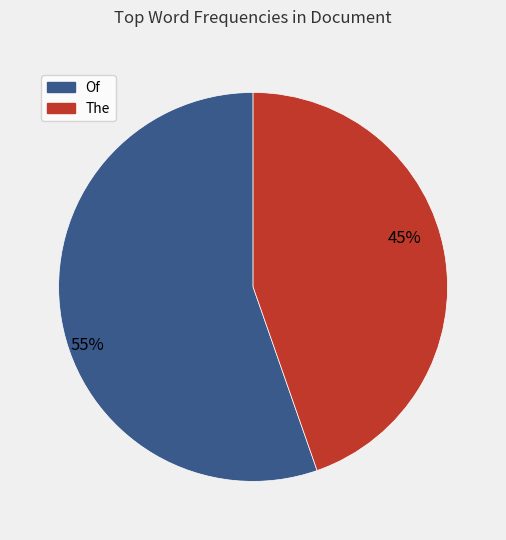

Is there a majority slice in this chart?

Yes